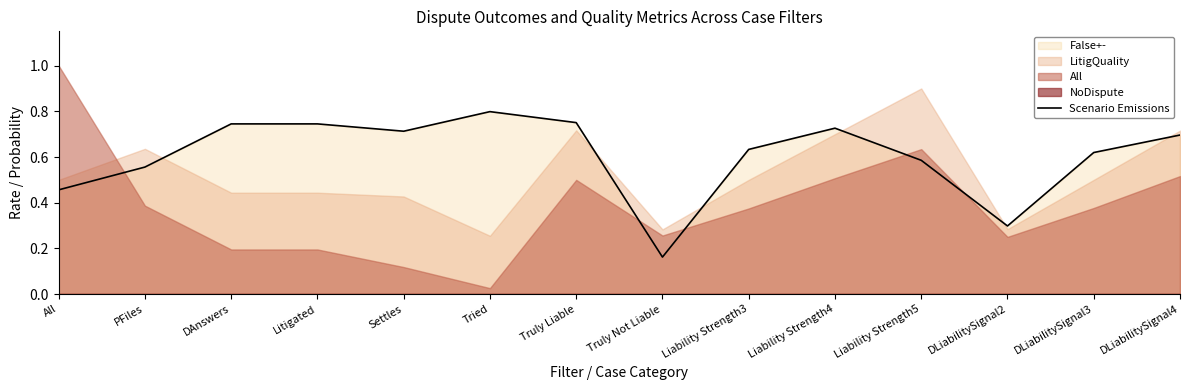

What is the label of the 11th point from the left?

Liability Strength5